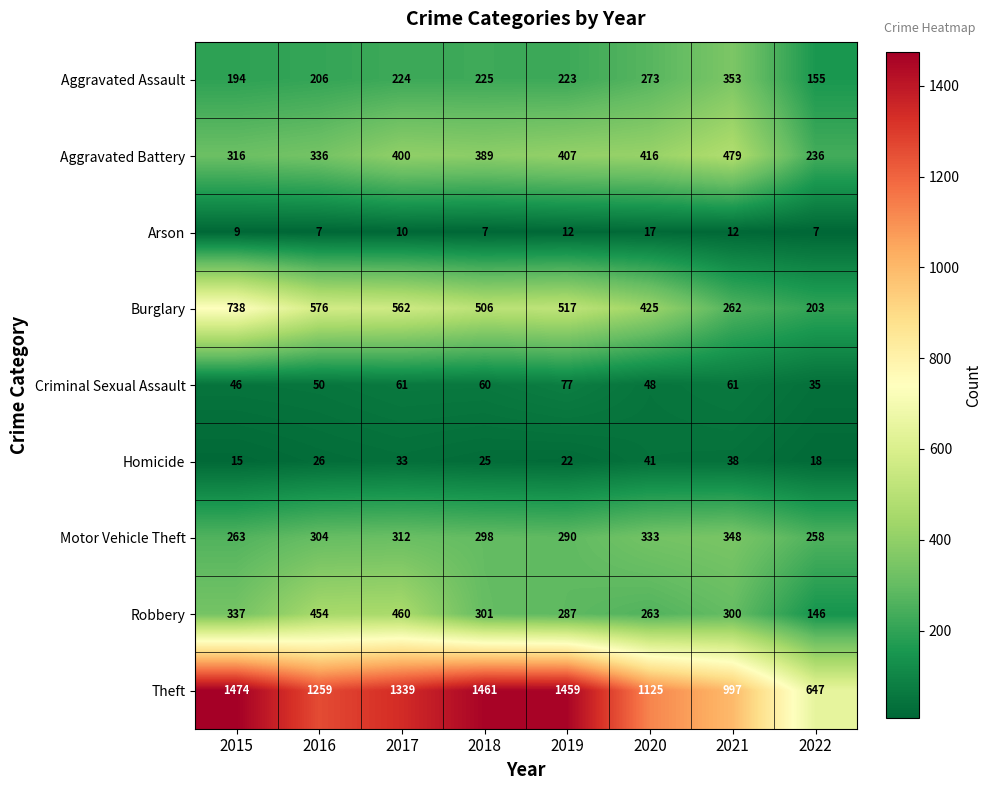

Rank the series by their maximum value, from lowest to highest.

Arson, Homicide, Criminal Sexual Assault, Motor Vehicle Theft, Aggravated Assault, Robbery, Aggravated Battery, Burglary, Theft